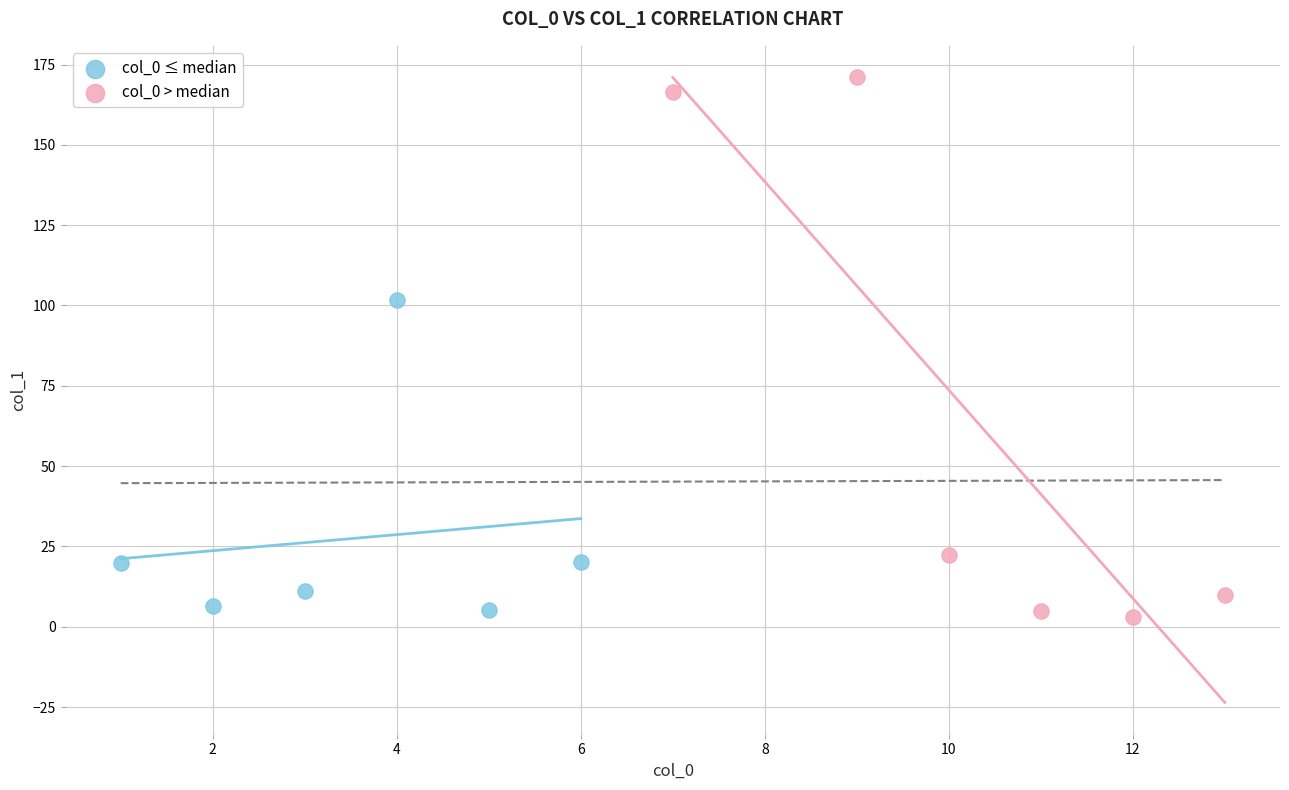

Which series contains the highest Y value?

col_0 > median